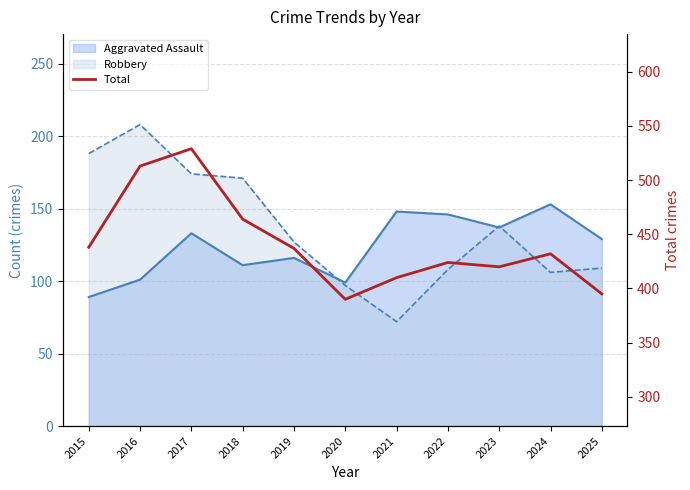

How many values are below 432?

5